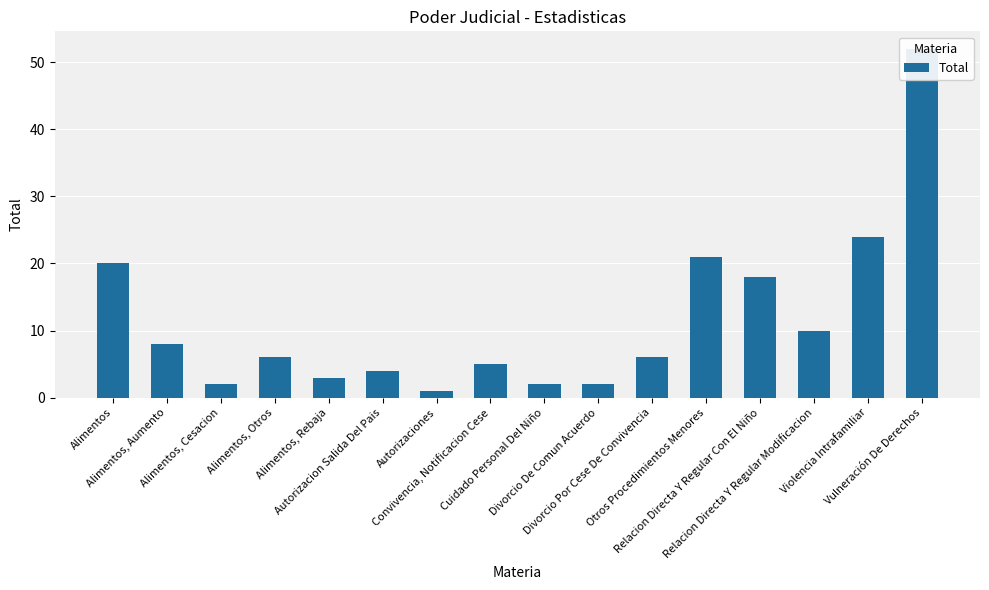

True or false: the data shows 3 at Relacion Directa Y Regular Modificacion.

False